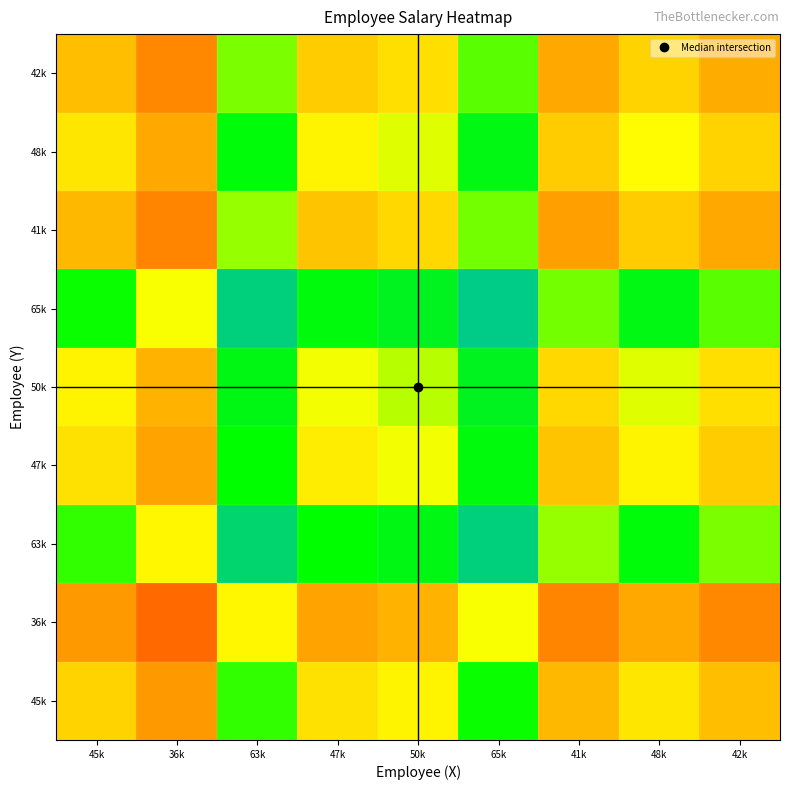

Reading right to left, transcribe all the data shown in this chart.

45k: 42k=0.4	48k=0.5	41k=0.4	65k=0.7	50k=0.5	47k=0.5	63k=0.7	36k=0.4	45k=0.5
36k: 42k=0.4	48k=0.4	41k=0.3	65k=0.6	50k=0.4	47k=0.4	63k=0.5	36k=0.3	45k=0.4
63k: 42k=0.6	48k=0.7	41k=0.6	65k=1.0	50k=0.7	47k=0.7	63k=0.9	36k=0.5	45k=0.7
47k: 42k=0.5	48k=0.5	41k=0.5	65k=0.7	50k=0.6	47k=0.5	63k=0.7	36k=0.4	45k=0.5
50k: 42k=0.5	48k=0.6	41k=0.5	65k=0.8	50k=0.6	47k=0.6	63k=0.7	36k=0.4	45k=0.5
65k: 42k=0.6	48k=0.7	41k=0.6	65k=1.0	50k=0.8	47k=0.7	63k=1.0	36k=0.6	45k=0.7
41k: 42k=0.4	48k=0.5	41k=0.4	65k=0.6	50k=0.5	47k=0.5	63k=0.6	36k=0.3	45k=0.4
48k: 42k=0.5	48k=0.5	41k=0.5	65k=0.7	50k=0.6	47k=0.5	63k=0.7	36k=0.4	45k=0.5
42k: 42k=0.4	48k=0.5	41k=0.4	65k=0.6	50k=0.5	47k=0.5	63k=0.6	36k=0.4	45k=0.4